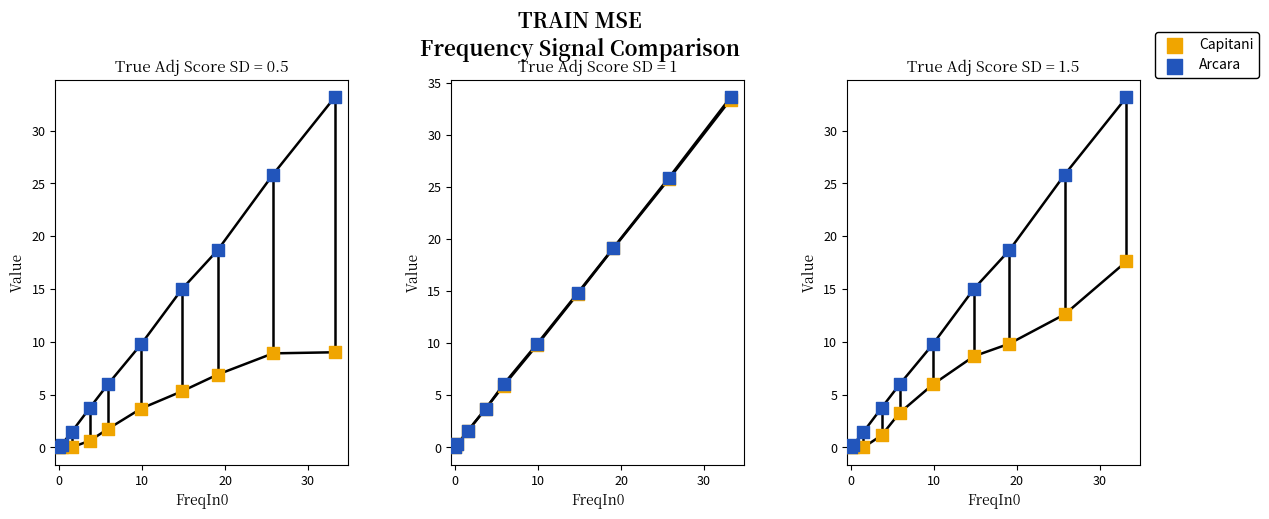

Is the value of Arcara at 0 greater than the value of Capitani at 7?

No